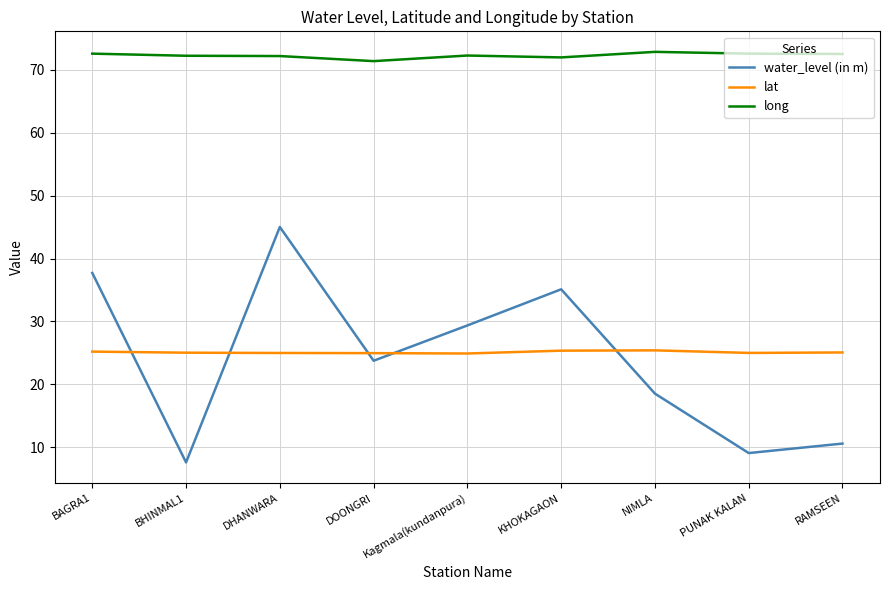

True or false: lat and long intersect in this chart.

False